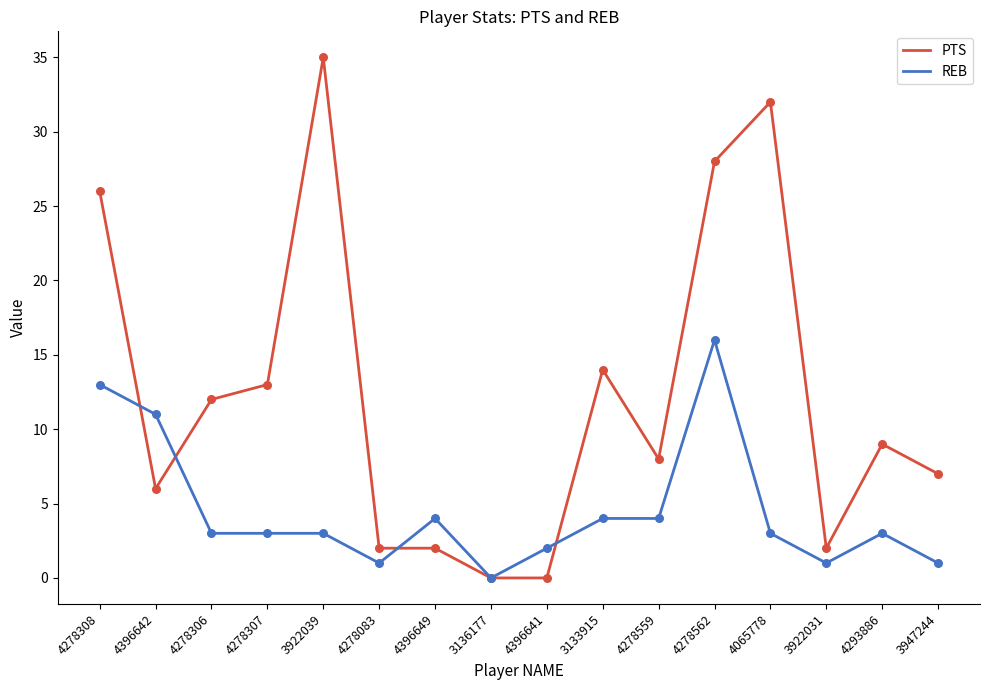

Which series has the largest range (max minus min)?

PTS